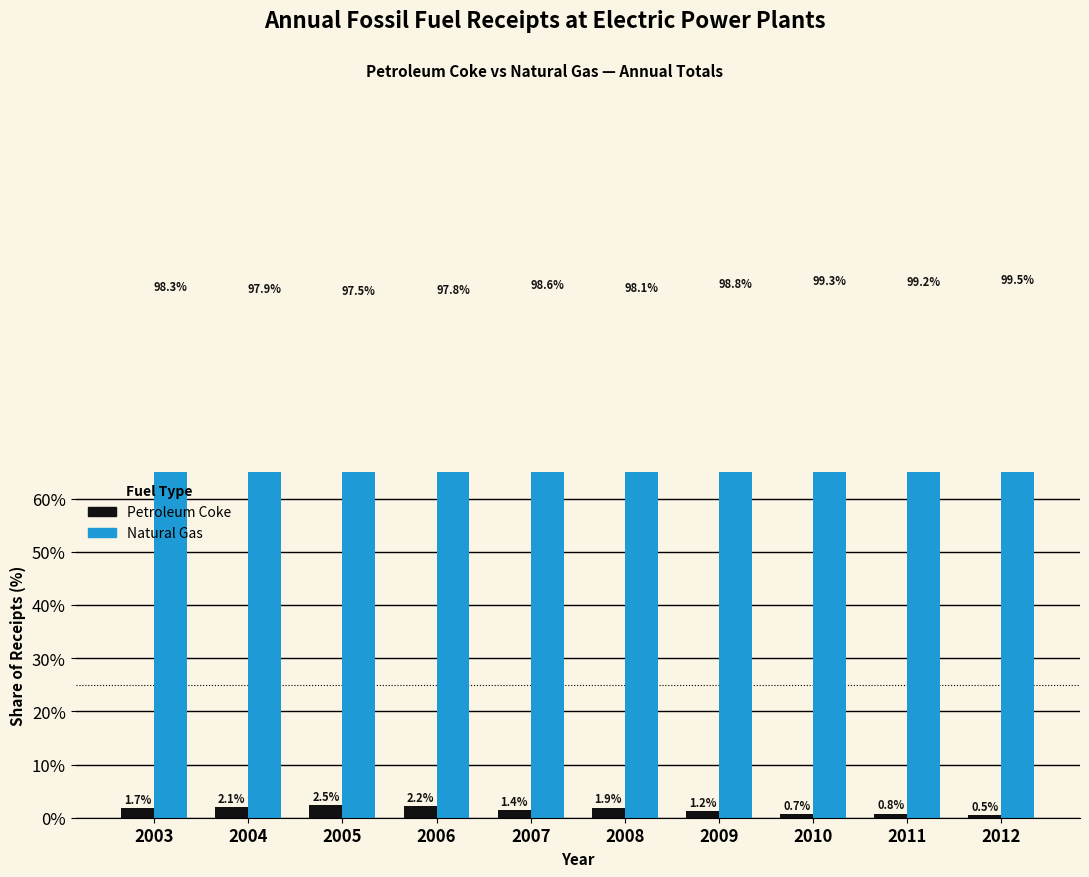

Where is Petroleum Coke nearest to the value 1?

2009